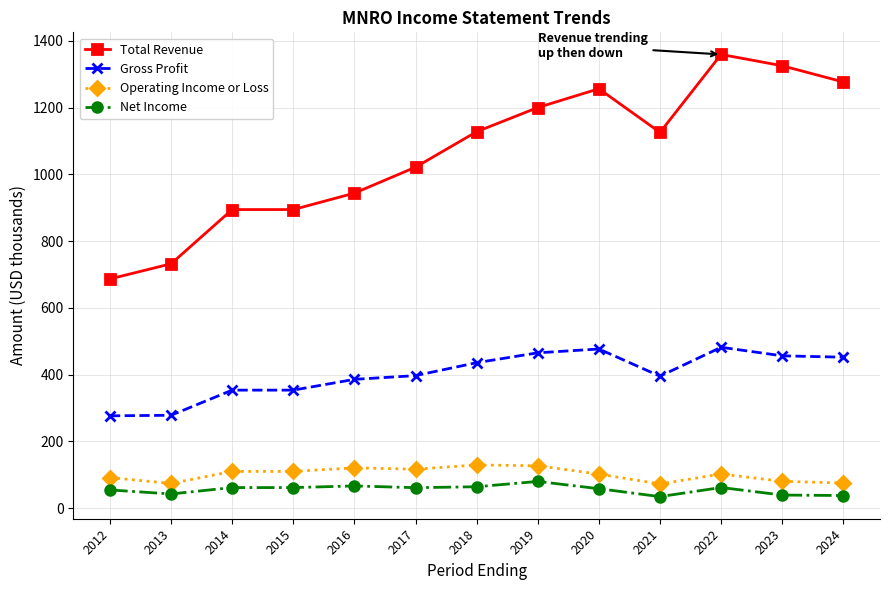

Rank the series at 2013 from highest to lowest value.

Total Revenue, Gross Profit, Operating Income or Loss, Net Income